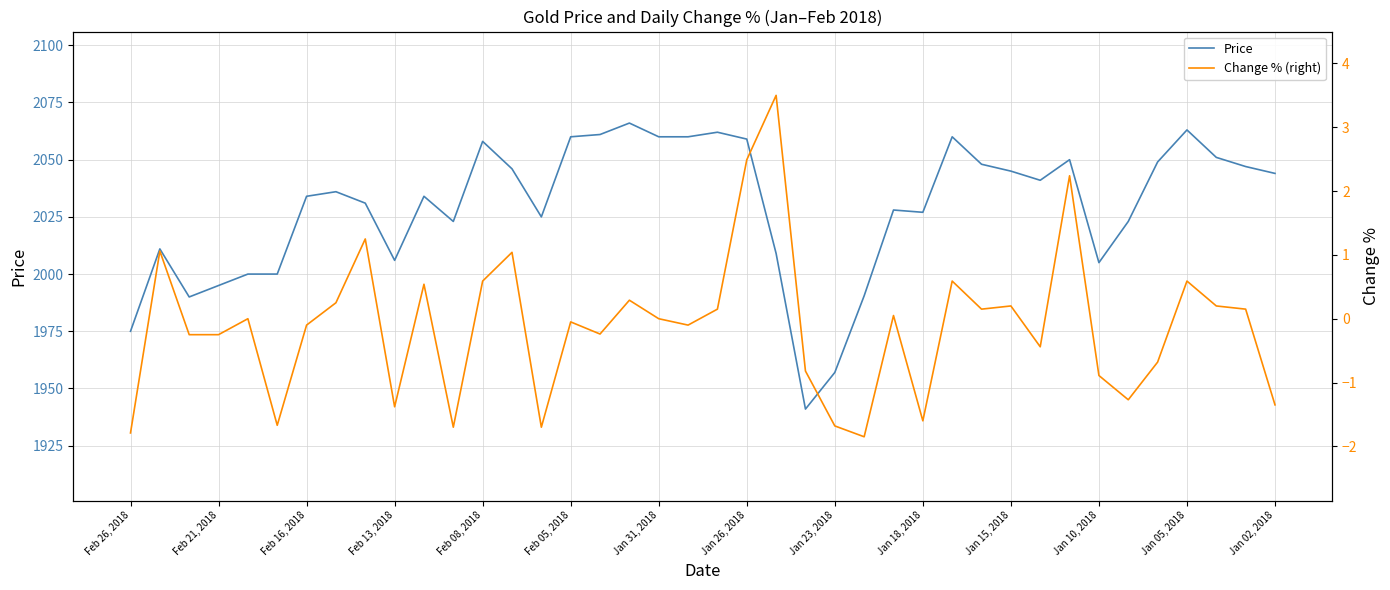

Rank the series by their average value, from highest to lowest.

Price, Change % (right)